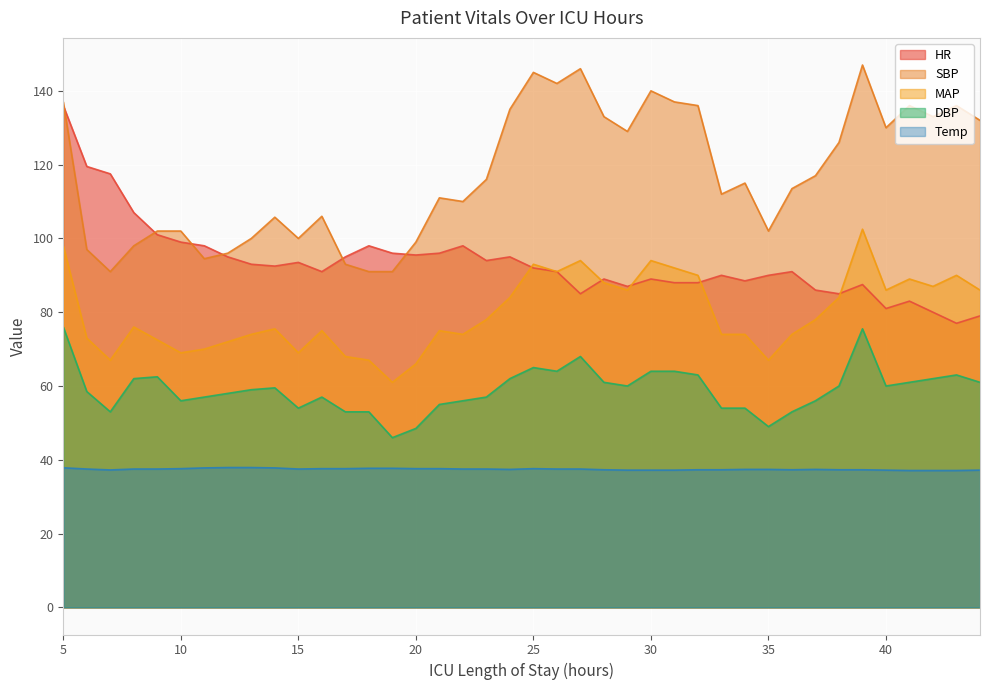

What is the greatest value displayed?

147.0